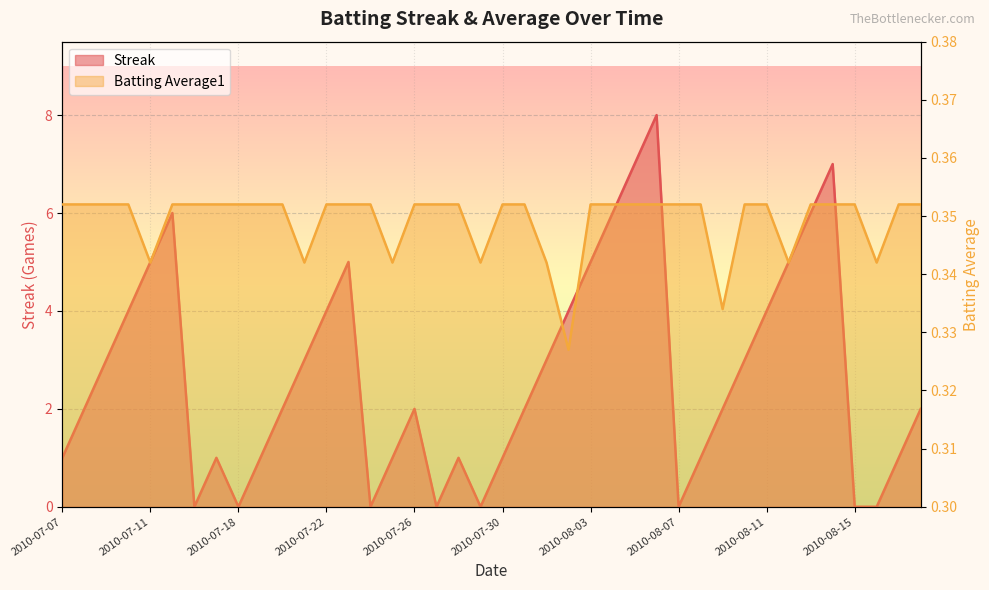

Count the number of data series in this chart.

2